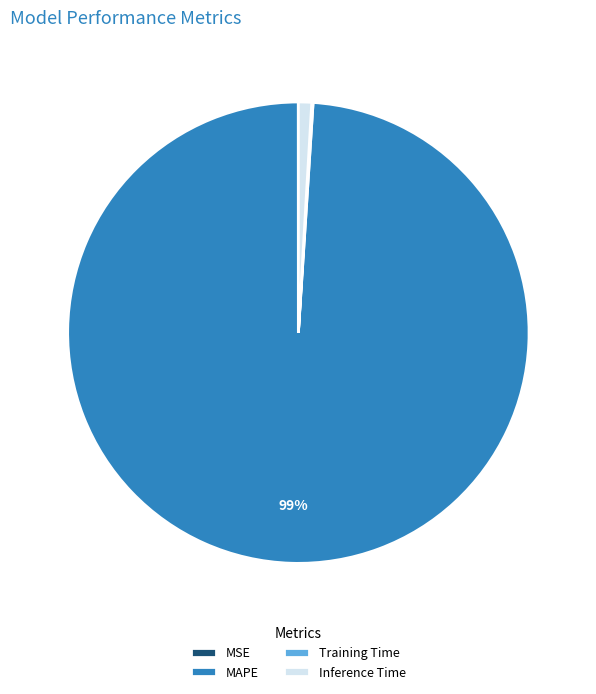

To the nearest percent, what is the difference between the largest and smallest slice percentages?

99%